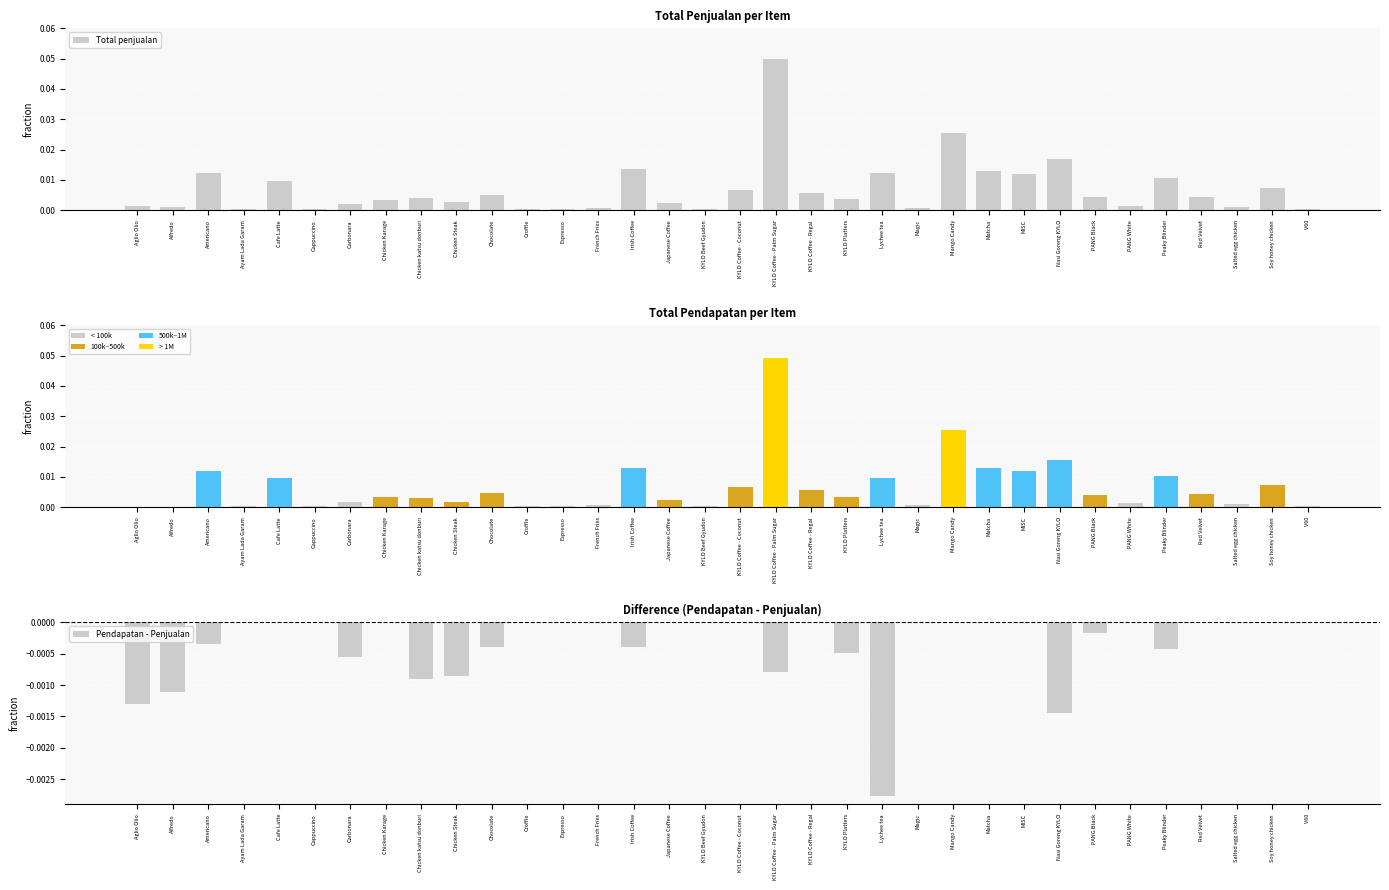

Rank the series at Chicken Steak from lowest to highest value.

Pendapatan - Penjualan, Total pendapatan, Total penjualan